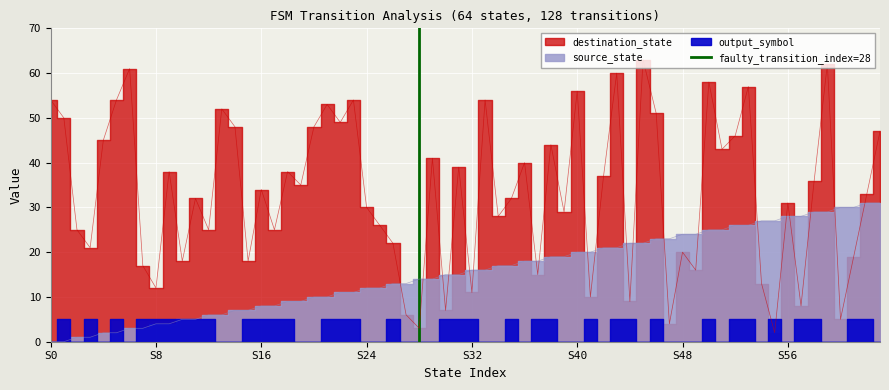

Where is the data nearest to the value 0?

S0